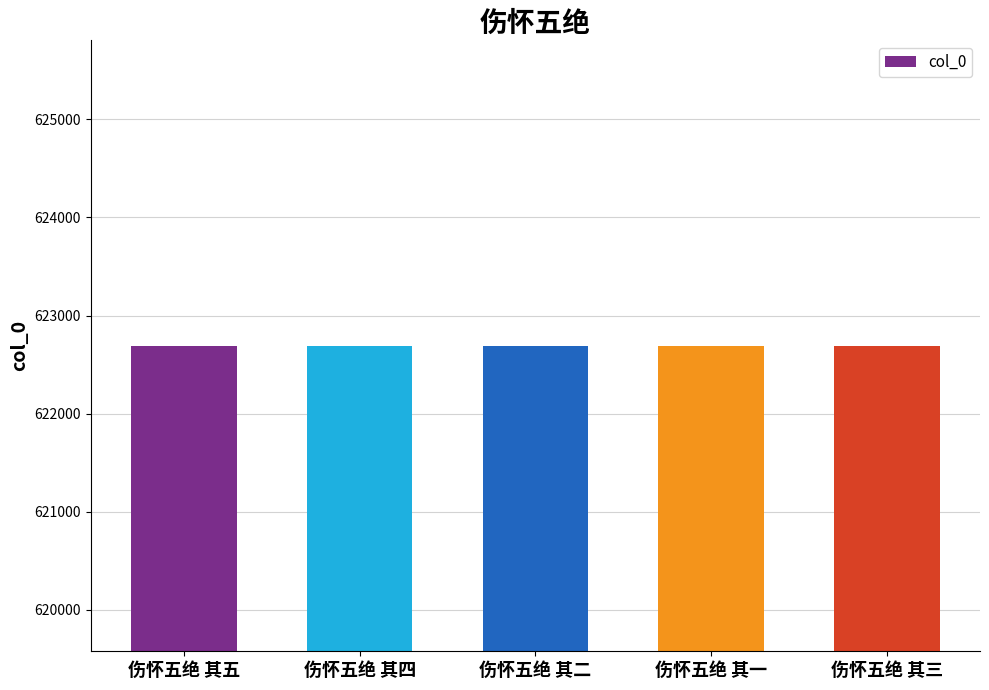

What is the minimum value shown in the chart?

622689